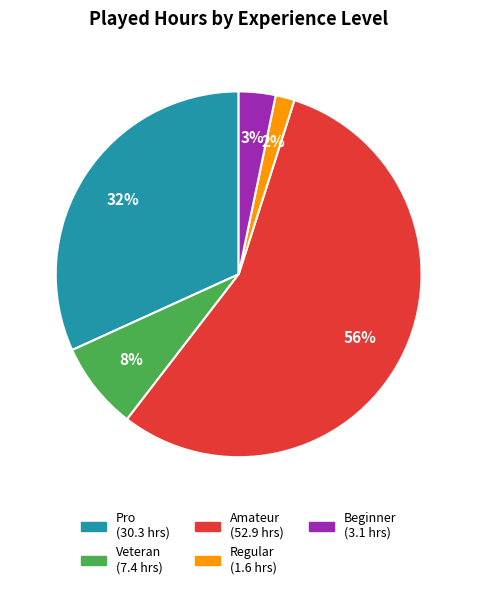

Rank the categories by value from lowest to highest.

Regular, Beginner, Veteran, Pro, Amateur